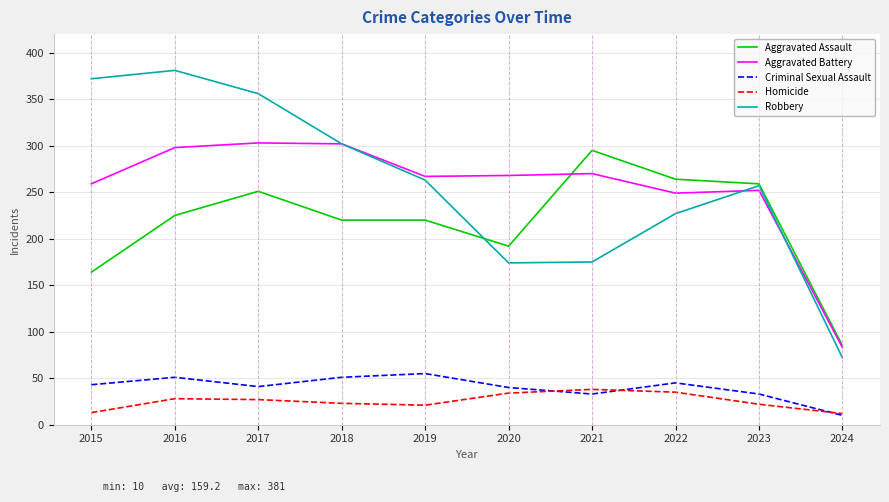

Which series has the widest spread of values?

Robbery